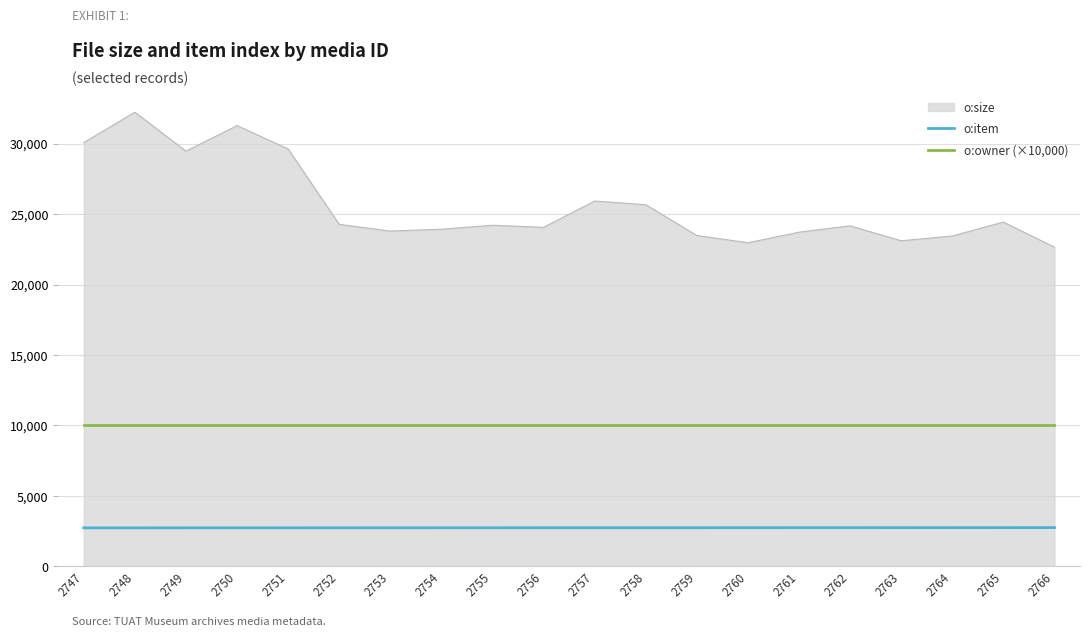

Which series has the largest total across all categories?

o:size